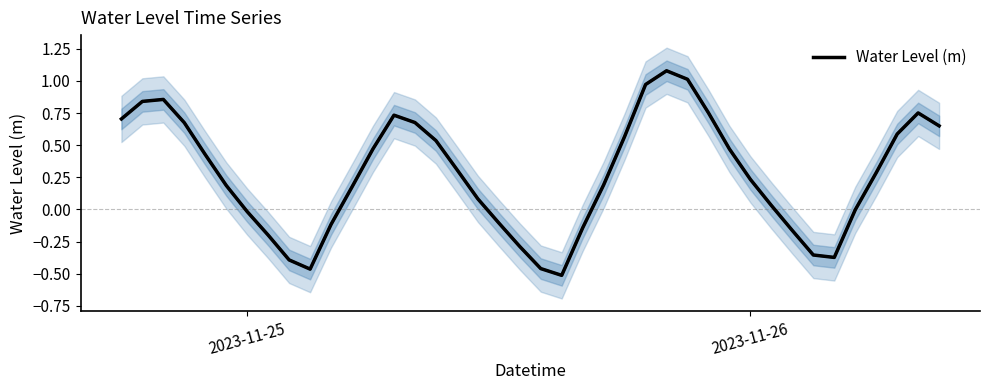

What is the highest value of the Water Level (m) series?

1.1